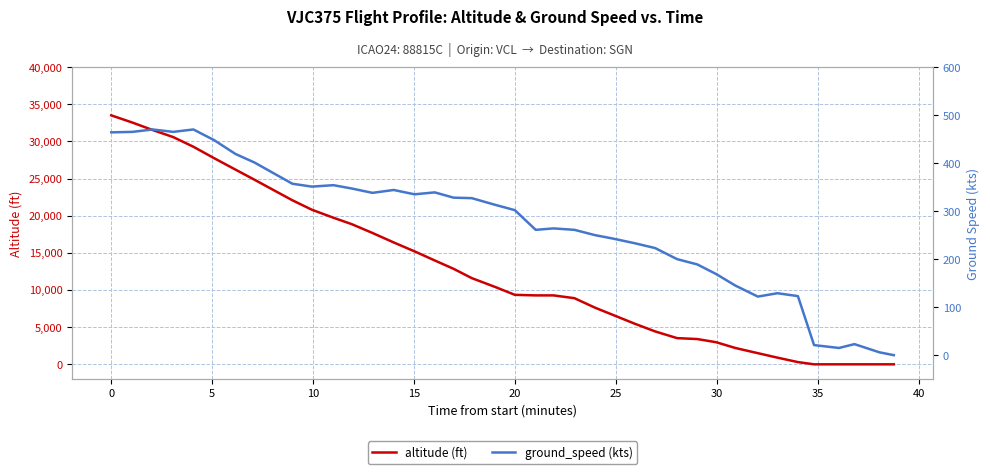

What is the highest value of the altitude (ft) series?

33500